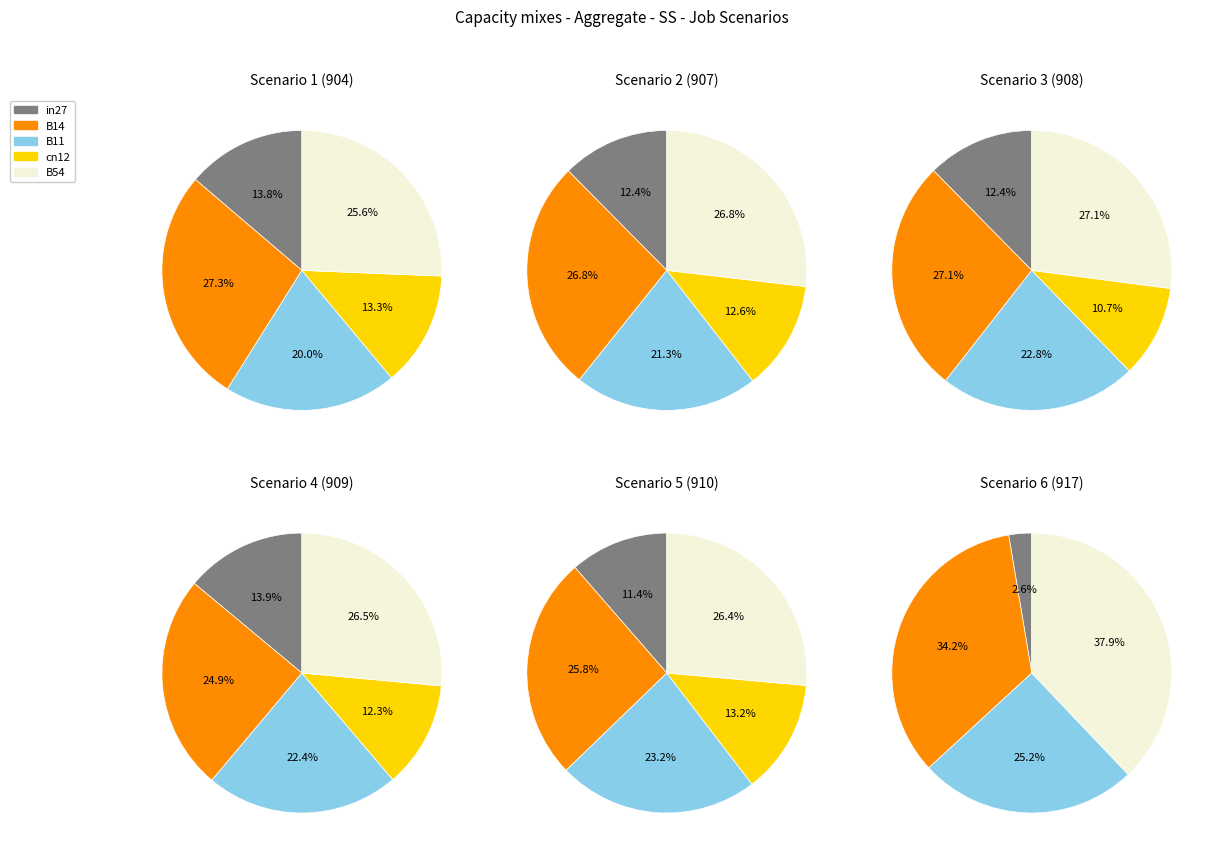

Does B54 represent more than half of the total?

No